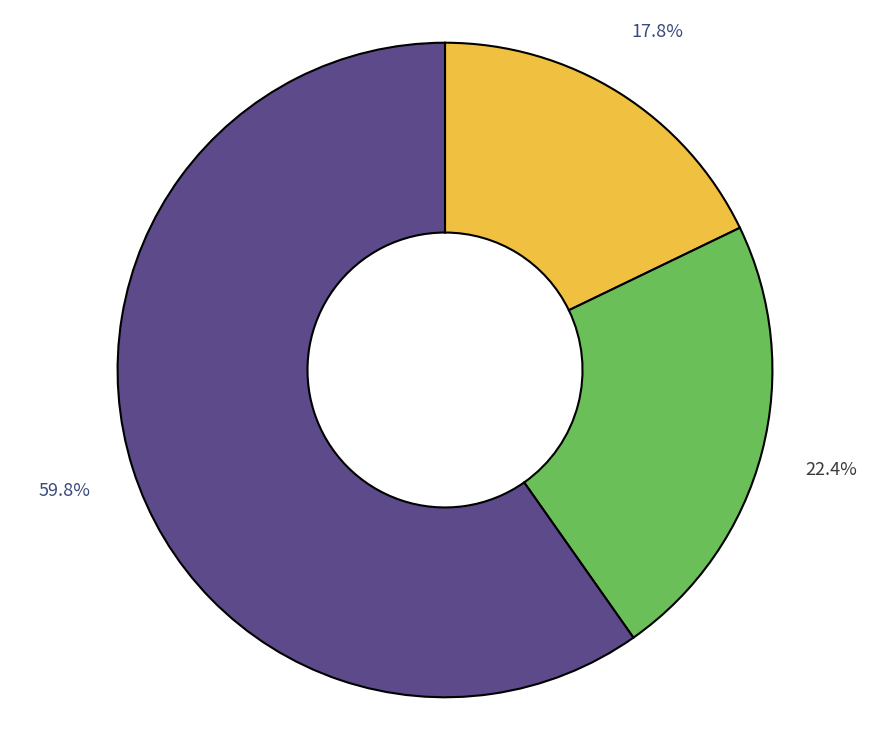

Does any single category account for the majority?

Yes